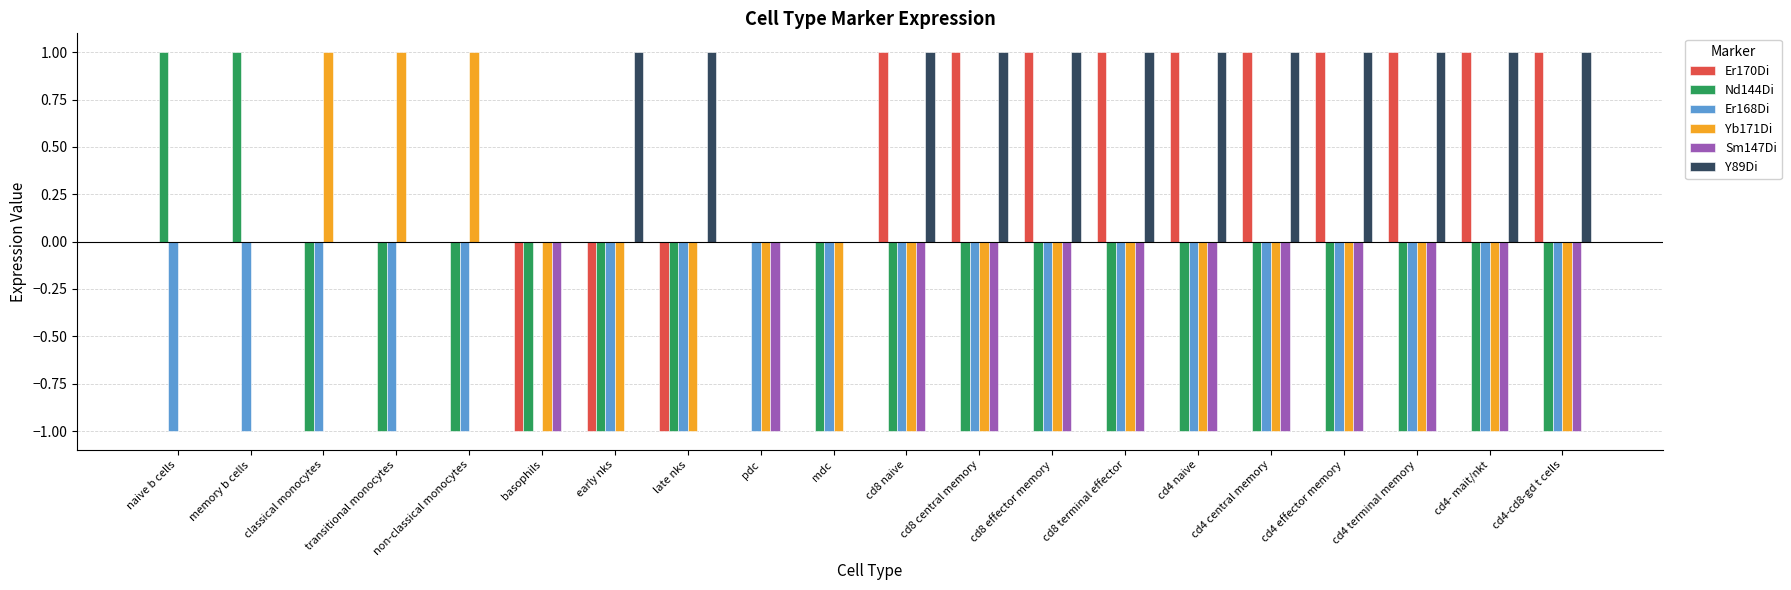

Reading right to left, list all the values displayed in this chart.

Er170Di: cd4-cd8-gd t cells=1	cd4- mait/nkt=1	cd4 terminal memory=1	cd4 effector memory=1	cd4 central memory=1	cd4 naive=1	cd8 terminal effector=1	cd8 effector memory=1	cd8 central memory=1	cd8 naive=1	mdc=0	pdc=0	late nks=-1	early nks=-1	basophils=-1	non-classical monocytes=0	transitional monocytes=0	classical monocytes=0	memory b cells=0	naive b cells=0
Nd144Di: cd4-cd8-gd t cells=-1	cd4- mait/nkt=-1	cd4 terminal memory=-1	cd4 effector memory=-1	cd4 central memory=-1	cd4 naive=-1	cd8 terminal effector=-1	cd8 effector memory=-1	cd8 central memory=-1	cd8 naive=-1	mdc=-1	pdc=0	late nks=-1	early nks=-1	basophils=-1	non-classical monocytes=-1	transitional monocytes=-1	classical monocytes=-1	memory b cells=1	naive b cells=1
Er168Di: cd4-cd8-gd t cells=-1	cd4- mait/nkt=-1	cd4 terminal memory=-1	cd4 effector memory=-1	cd4 central memory=-1	cd4 naive=-1	cd8 terminal effector=-1	cd8 effector memory=-1	cd8 central memory=-1	cd8 naive=-1	mdc=-1	pdc=-1	late nks=-1	early nks=-1	basophils=0	non-classical monocytes=-1	transitional monocytes=-1	classical monocytes=-1	memory b cells=-1	naive b cells=-1
Yb171Di: cd4-cd8-gd t cells=-1	cd4- mait/nkt=-1	cd4 terminal memory=-1	cd4 effector memory=-1	cd4 central memory=-1	cd4 naive=-1	cd8 terminal effector=-1	cd8 effector memory=-1	cd8 central memory=-1	cd8 naive=-1	mdc=-1	pdc=-1	late nks=-1	early nks=-1	basophils=-1	non-classical monocytes=1	transitional monocytes=1	classical monocytes=1	memory b cells=0	naive b cells=0
Sm147Di: cd4-cd8-gd t cells=-1	cd4- mait/nkt=-1	cd4 terminal memory=-1	cd4 effector memory=-1	cd4 central memory=-1	cd4 naive=-1	cd8 terminal effector=-1	cd8 effector memory=-1	cd8 central memory=-1	cd8 naive=-1	mdc=0	pdc=-1	late nks=0	early nks=0	basophils=-1	non-classical monocytes=0	transitional monocytes=0	classical monocytes=0	memory b cells=0	naive b cells=0
Y89Di: cd4-cd8-gd t cells=1	cd4- mait/nkt=1	cd4 terminal memory=1	cd4 effector memory=1	cd4 central memory=1	cd4 naive=1	cd8 terminal effector=1	cd8 effector memory=1	cd8 central memory=1	cd8 naive=1	mdc=0	pdc=0	late nks=1	early nks=1	basophils=0	non-classical monocytes=0	transitional monocytes=0	classical monocytes=0	memory b cells=0	naive b cells=0